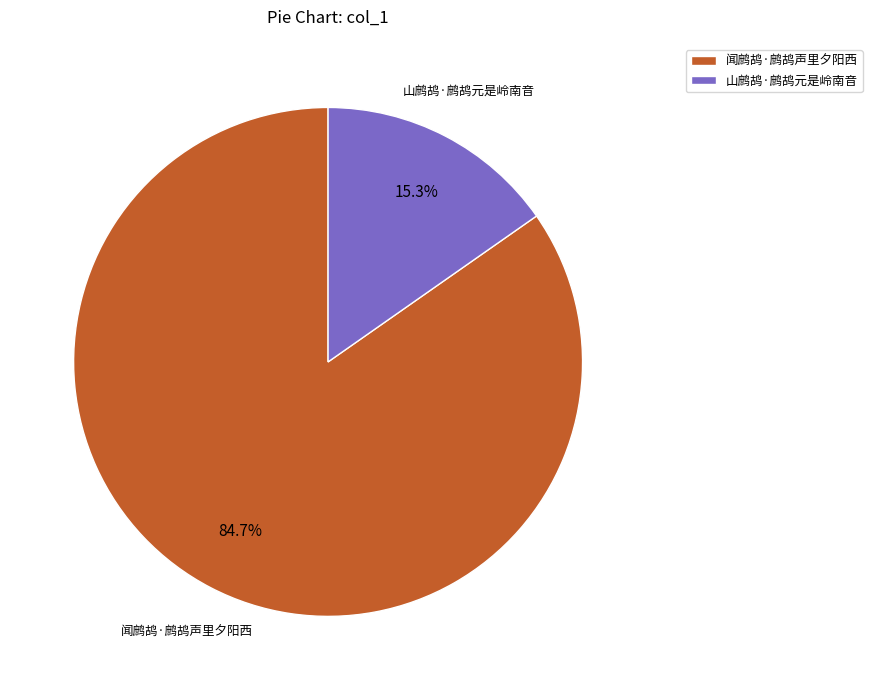

Count the number of slices in the pie.

2